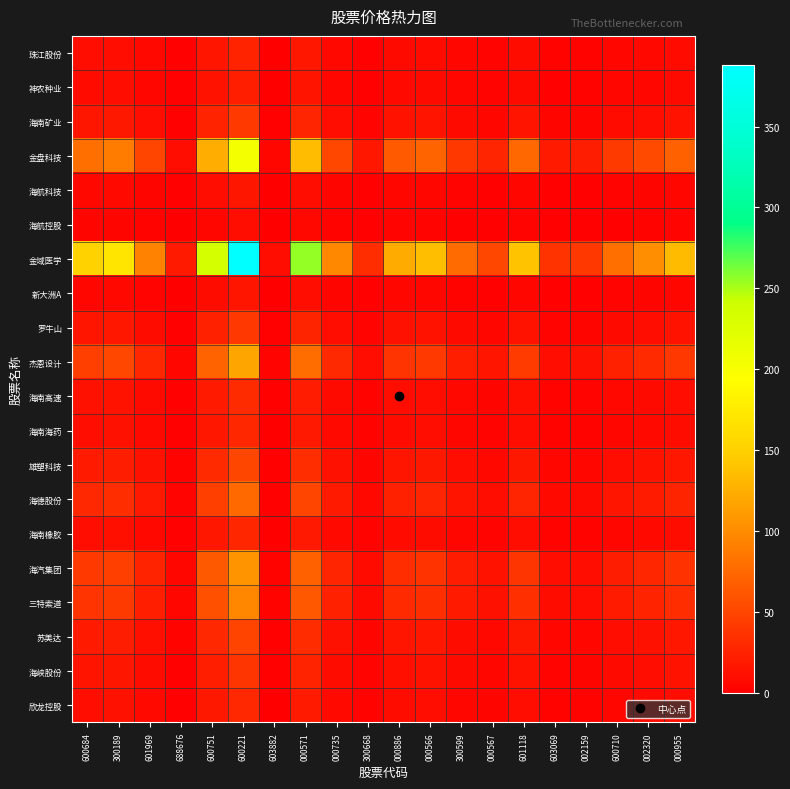

Which series has the largest range (max minus min)?

金域医学